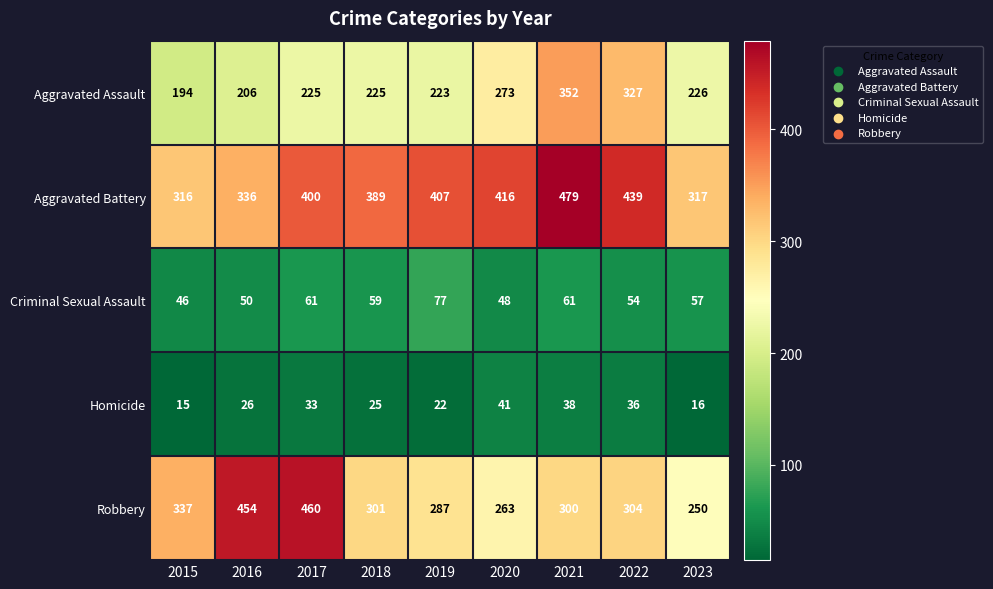

The value of Criminal Sexual Assault at 2016 is 89. True or false?

False